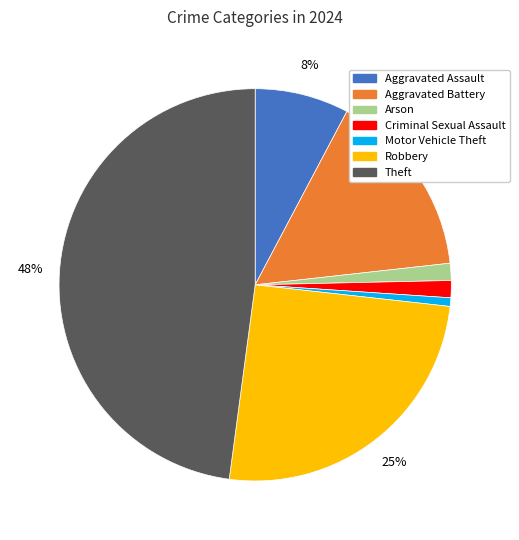

True or false: Criminal Sexual Assault accounts for 11% of the total.

False